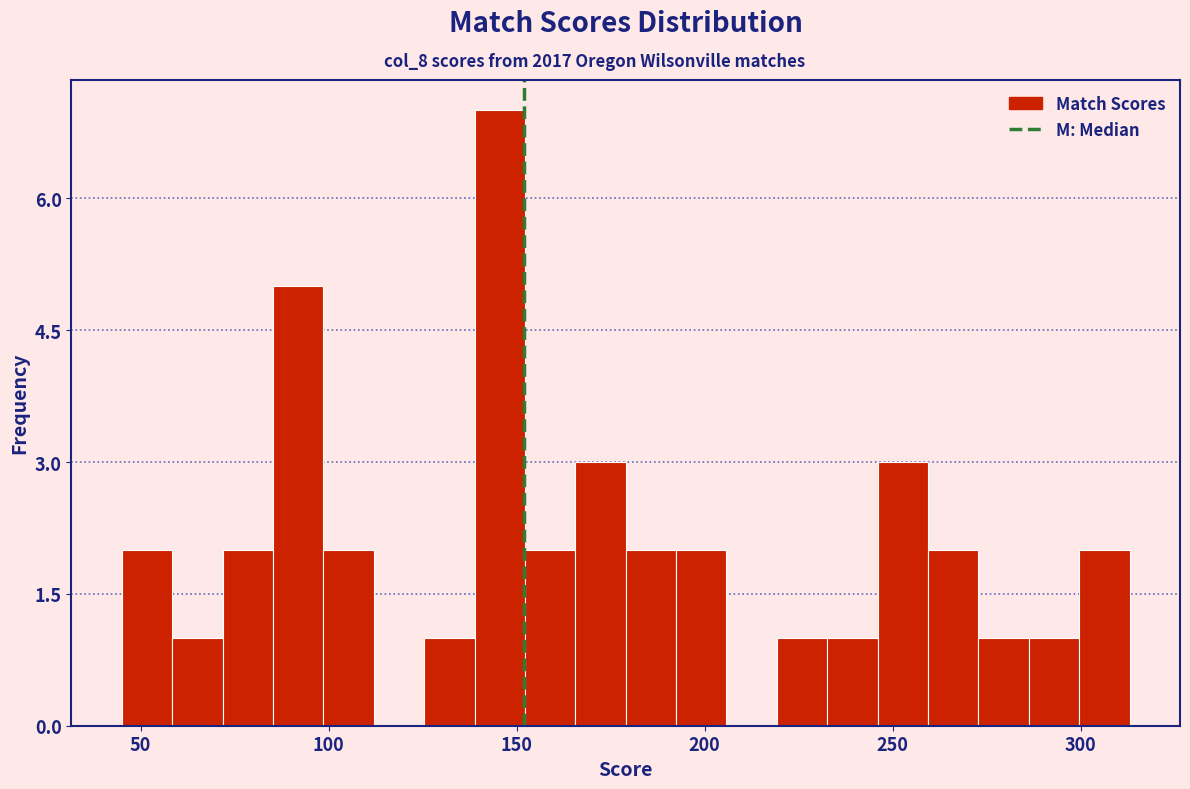

Around what value on the x-axis is the tallest bar? Give the approximate position of its centre, as read against the axis.

145